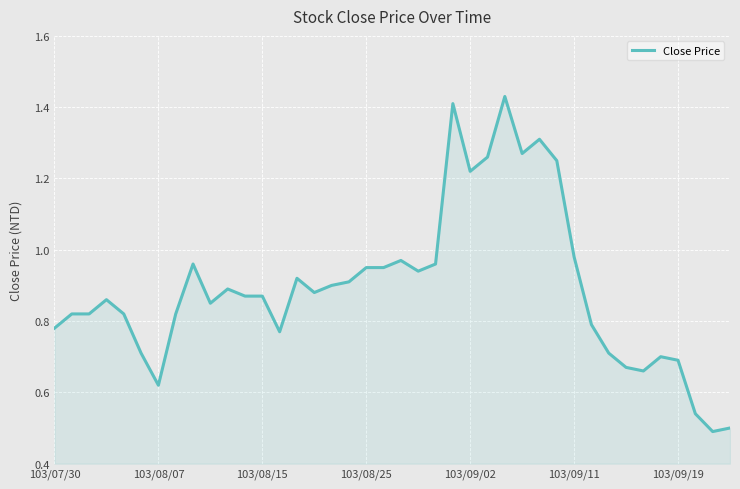

Is it true that the value at 103/08/25 is 1.6?

False